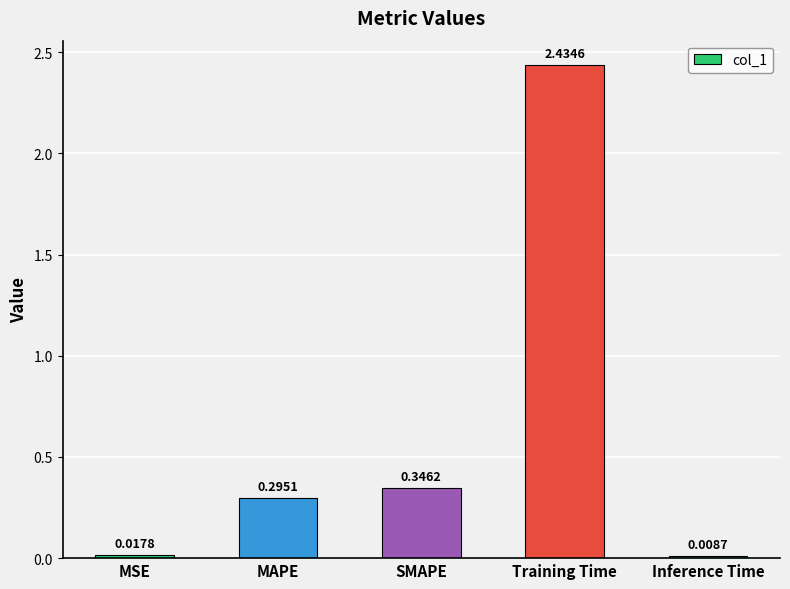

What is the label of the 2nd bar from the left?

MAPE